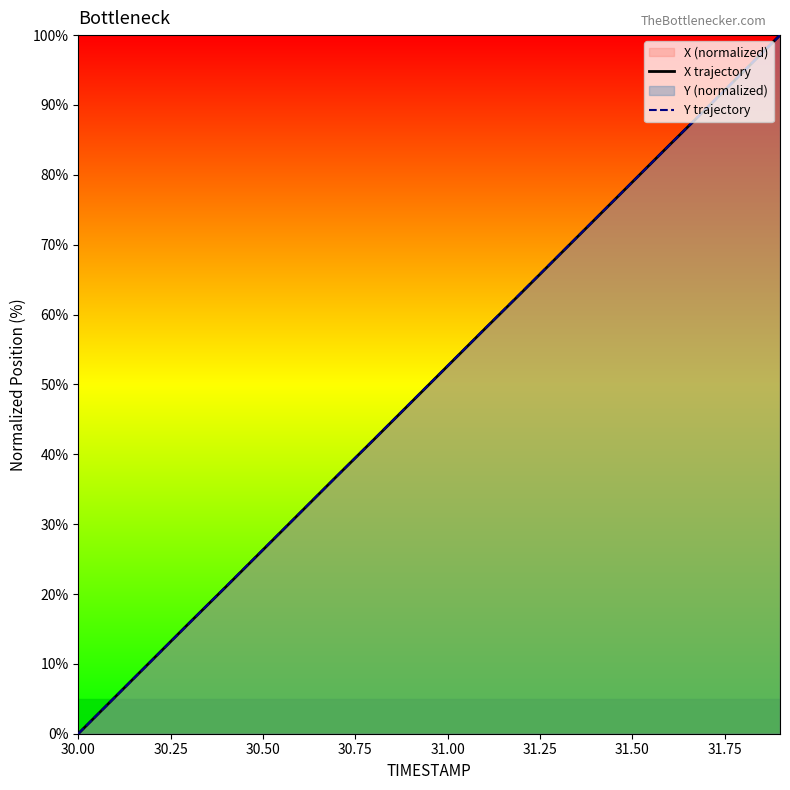

True or false: X trajectory has a value of 105.1 at 31.50.

False